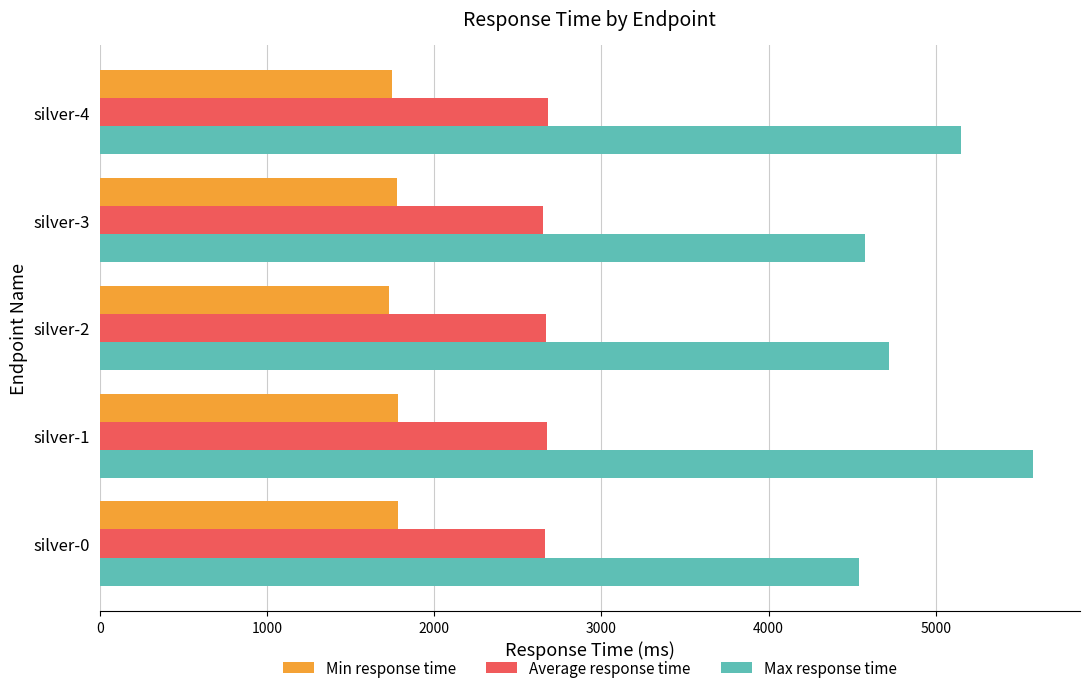

What is the spread (max minus min) of values at silver-1?

3799